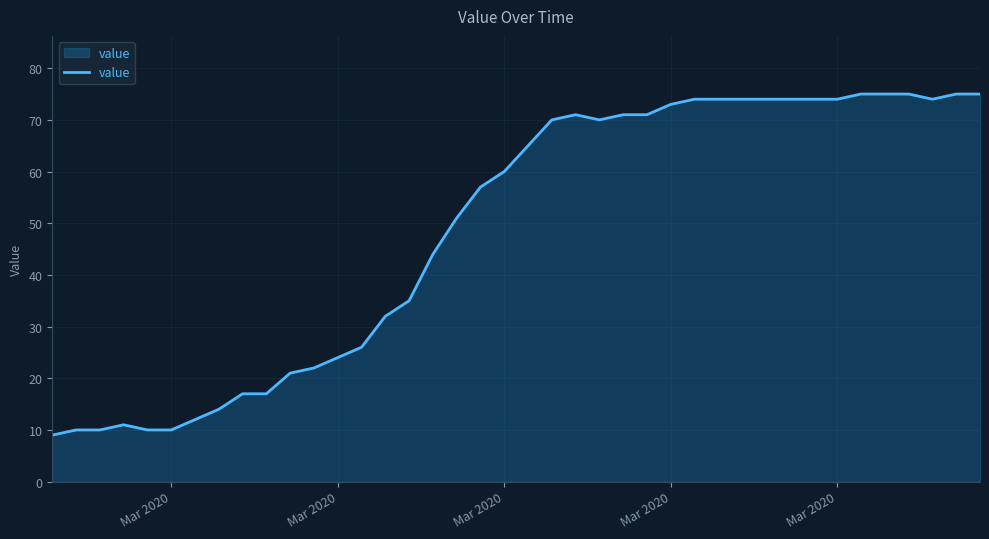

What is the difference between the maximum and minimum values?

66